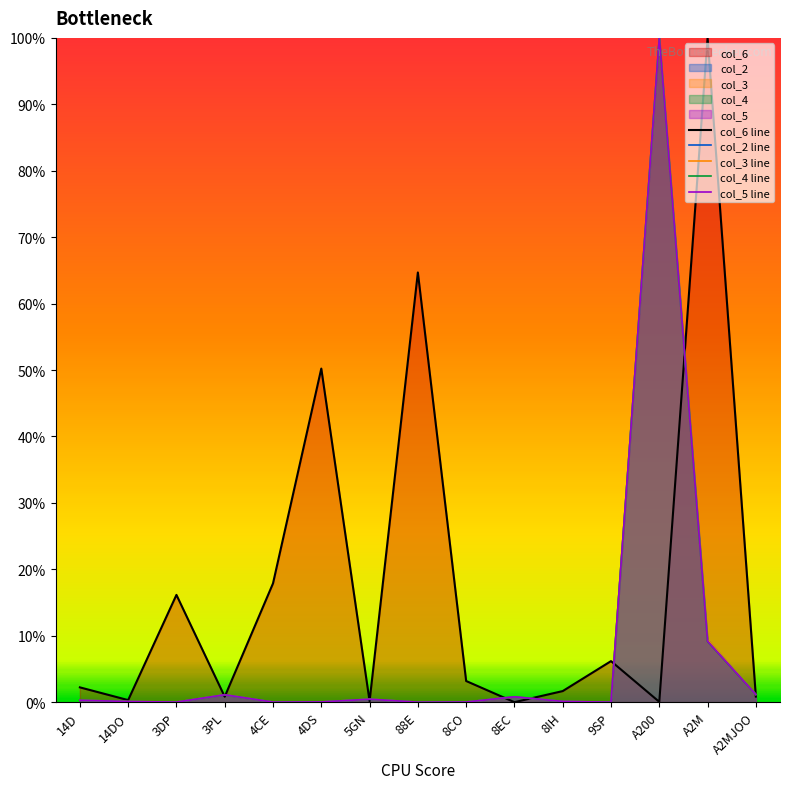

Which has a higher value, 8EC or A2MJOO?

A2MJOO